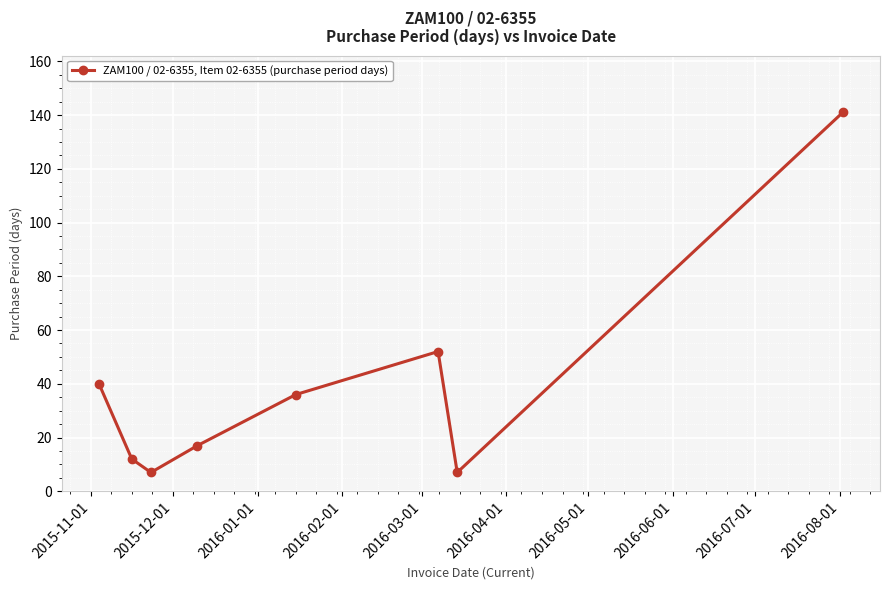

What is the sum of all values?

312